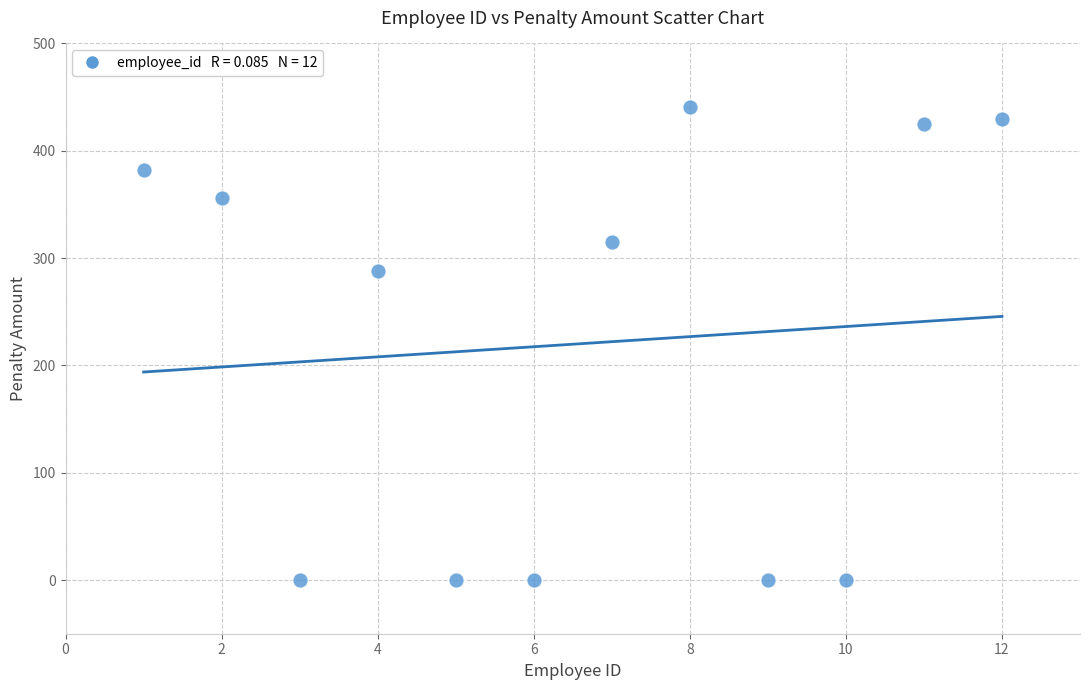

What Y value in the scatter plot is closest to 220?

288